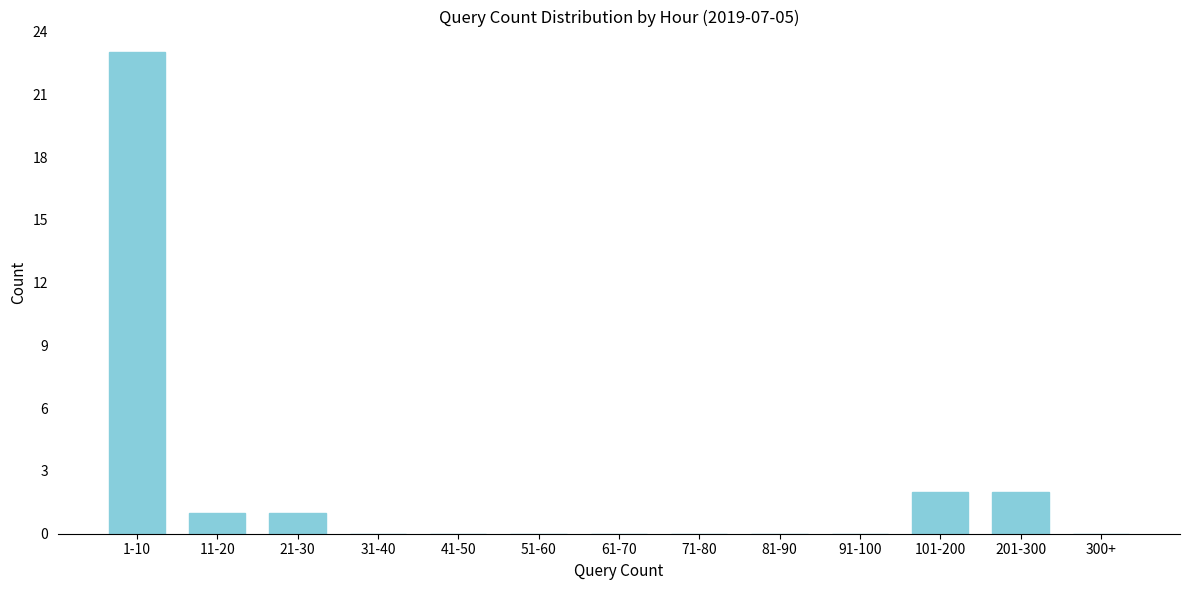

Reading left to right, what are all the values shown in this chart?

1-10=23	11-20=1	21-30=1	31-40=0	41-50=0	51-60=0	61-70=0	71-80=0	81-90=0	91-100=0	101-200=2	201-300=2	300+=0